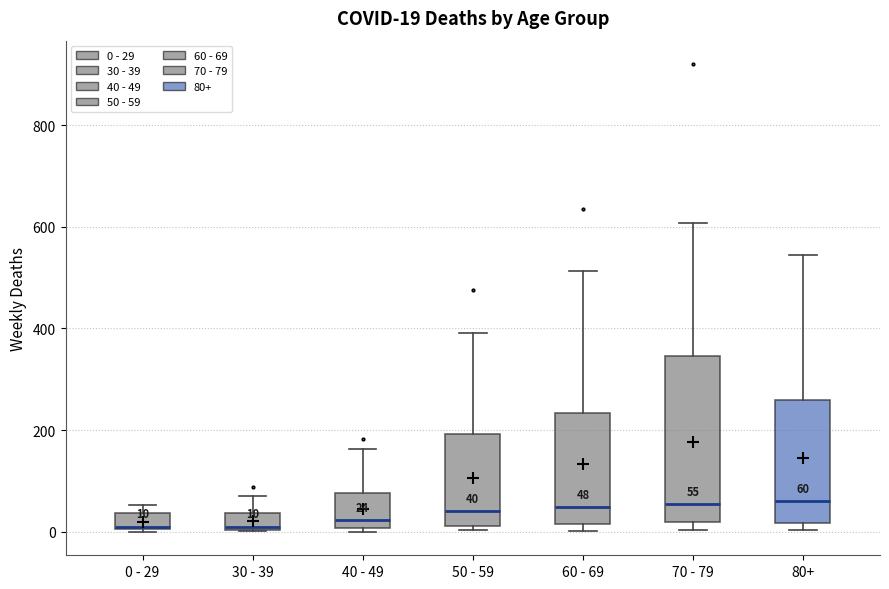

Which box is the tallest, from its lower edge to its upper edge?

70 - 79